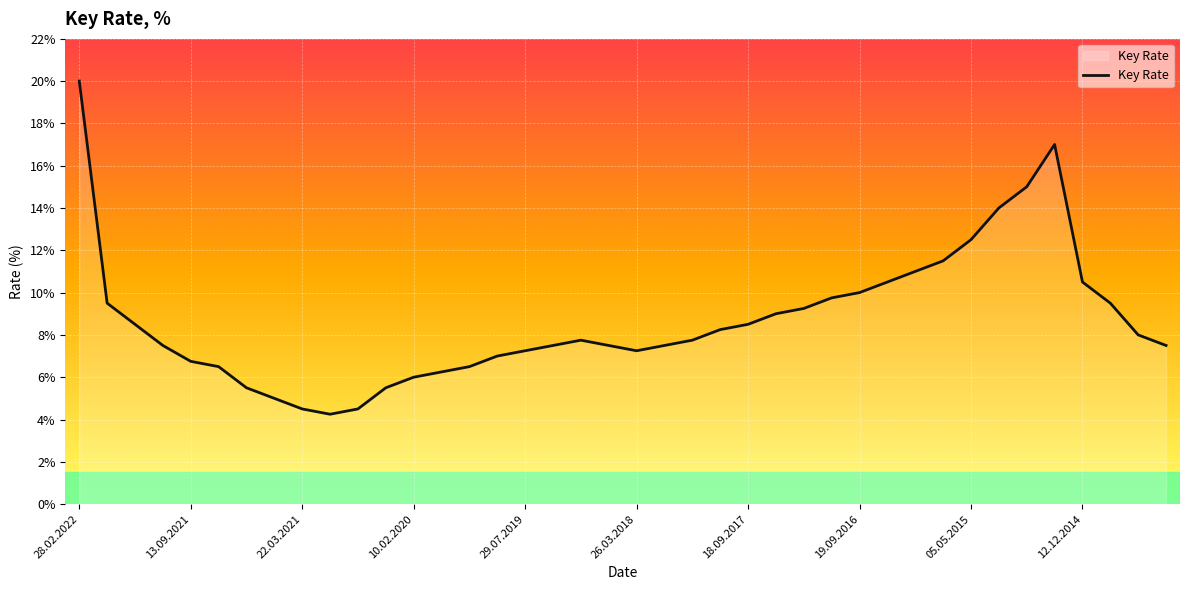

What is the greatest value displayed?

20.0